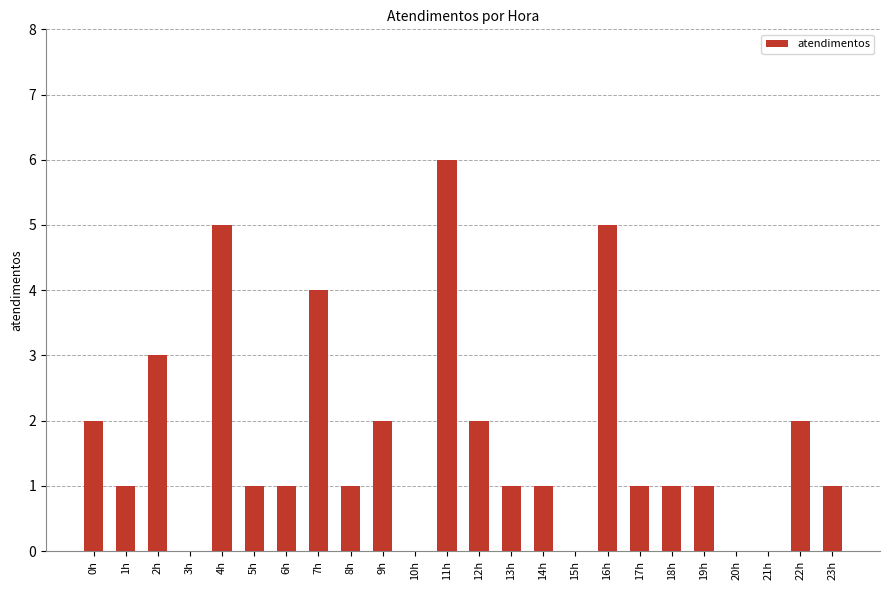

What is the average value?

2